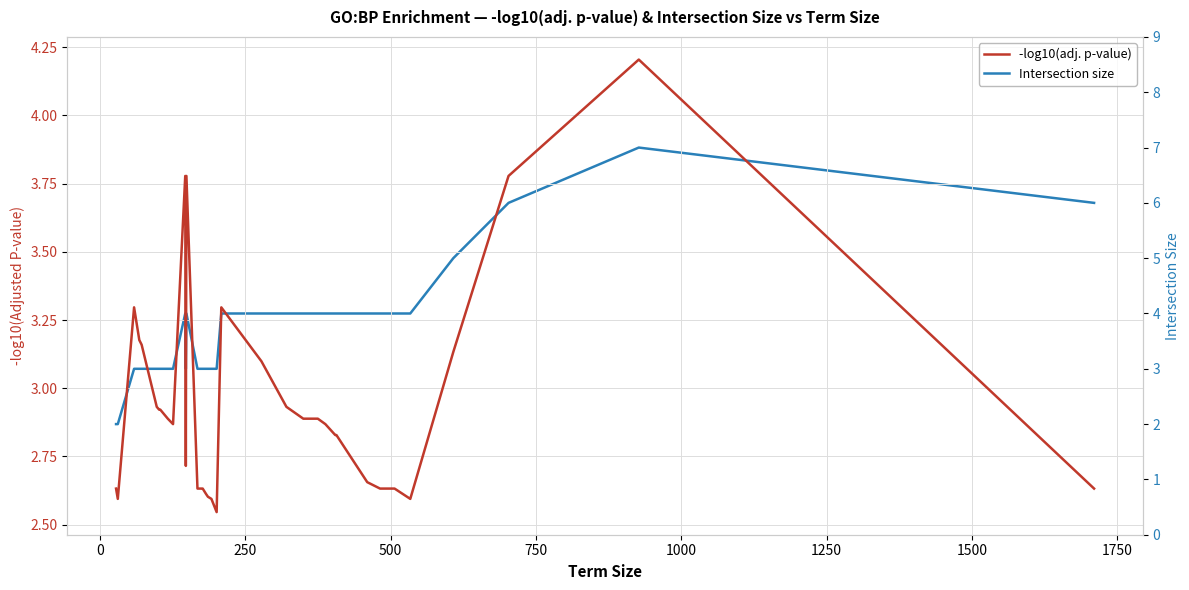

What is the maximum value for -log10(adj. p-value)?

4.2